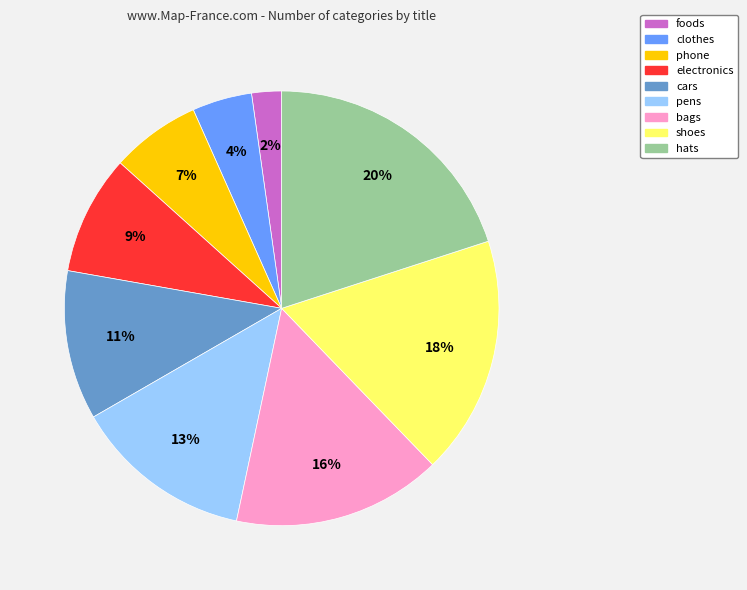

Count the number of slices in the pie.

9